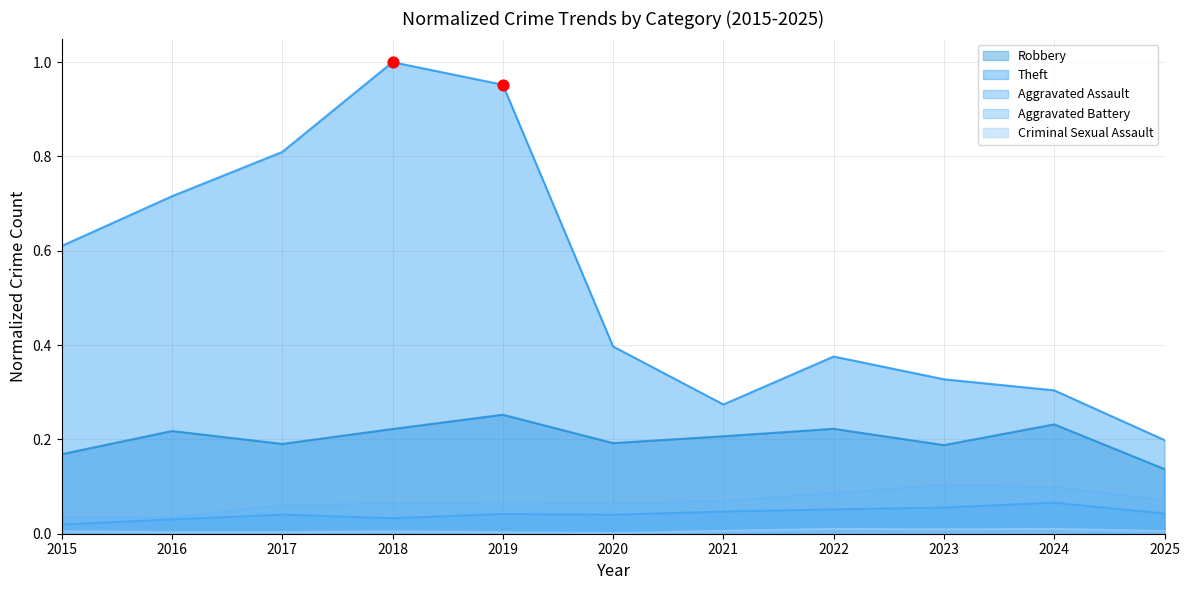

Which series reaches the minimum Y coordinate?

Criminal Sexual Assault